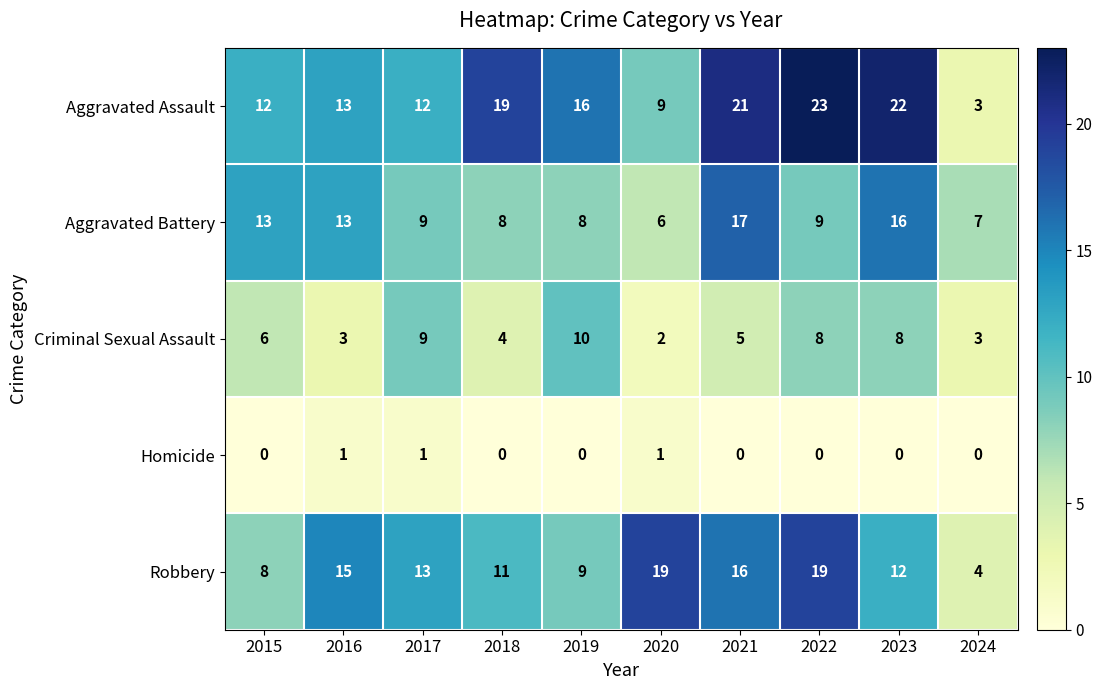

What is the difference between the maximum and second lowest values in the Aggravated Assault series?

14